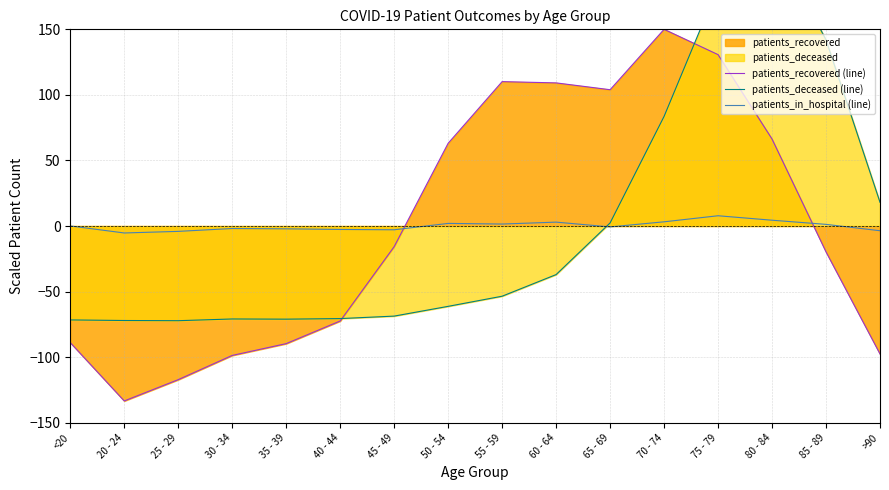

What position from the right is 85 - 89?

2